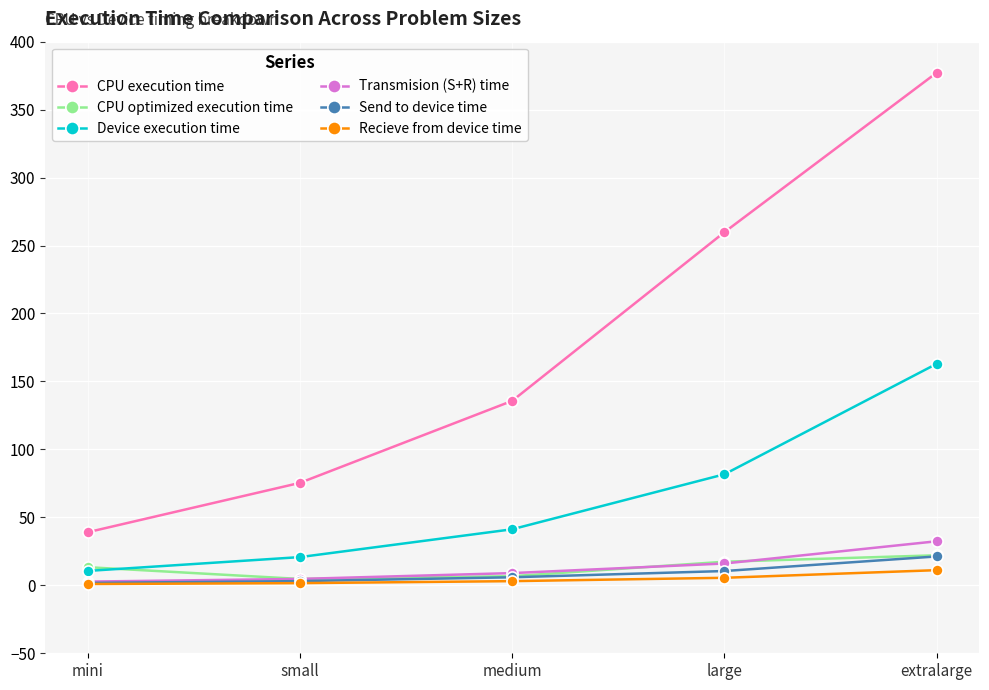

What is the sum of all Transmision (S+R) time values?

64.9